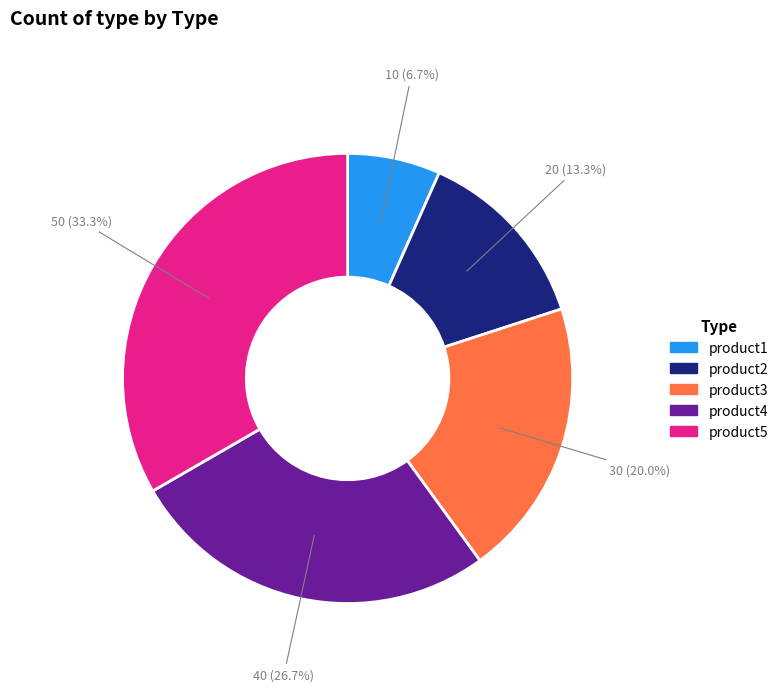

Is there a majority slice in this chart?

No